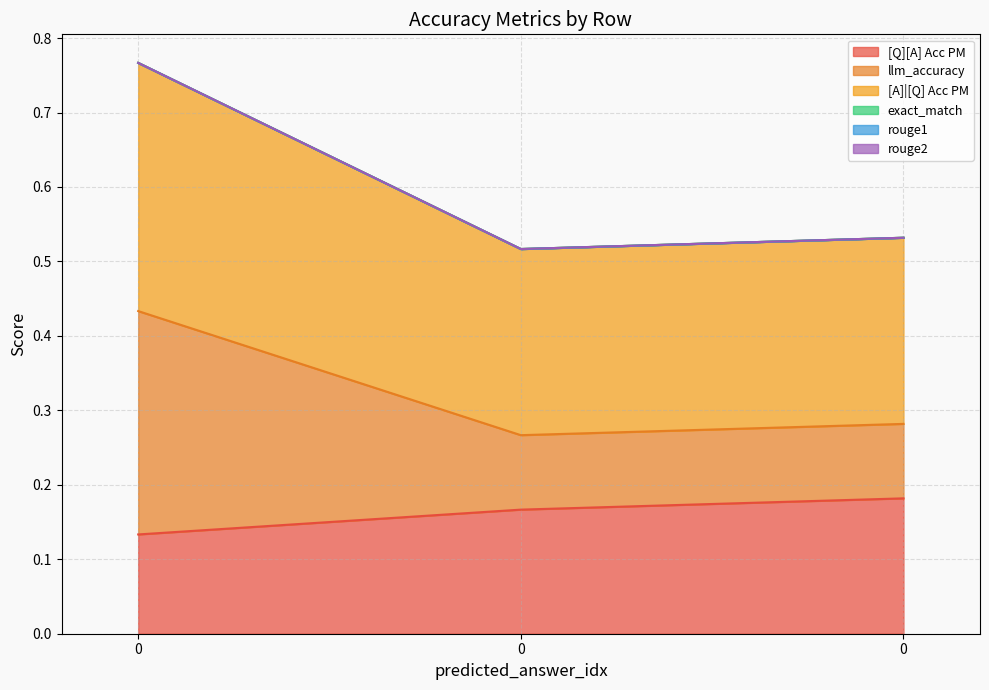

What is the total value across all series at 0?

1.7